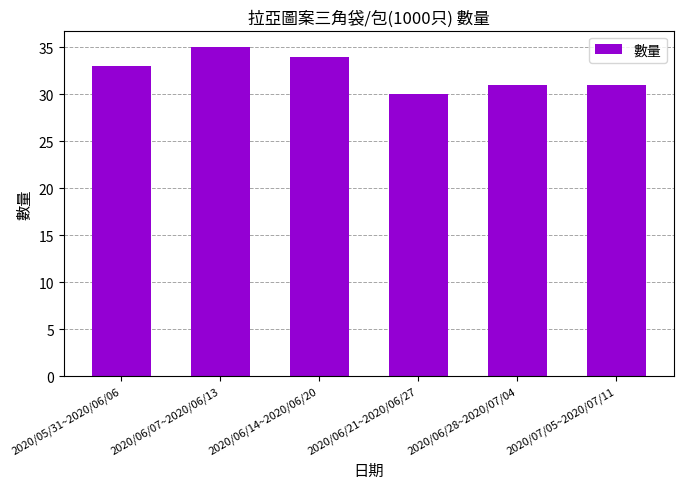

Are the bars horizontal?

No